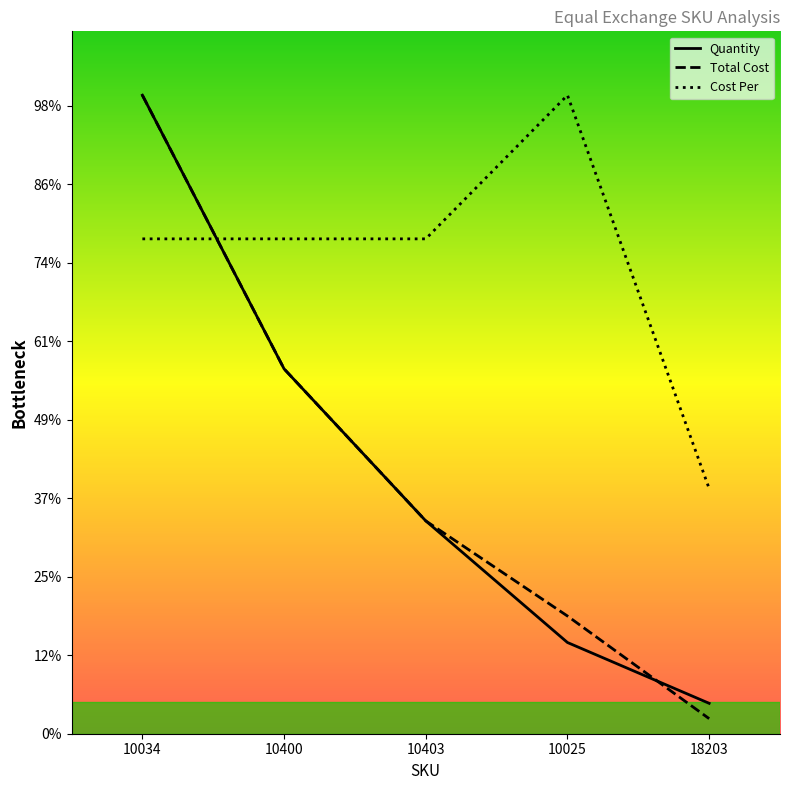

Which series has the largest total across all categories?

Cost Per